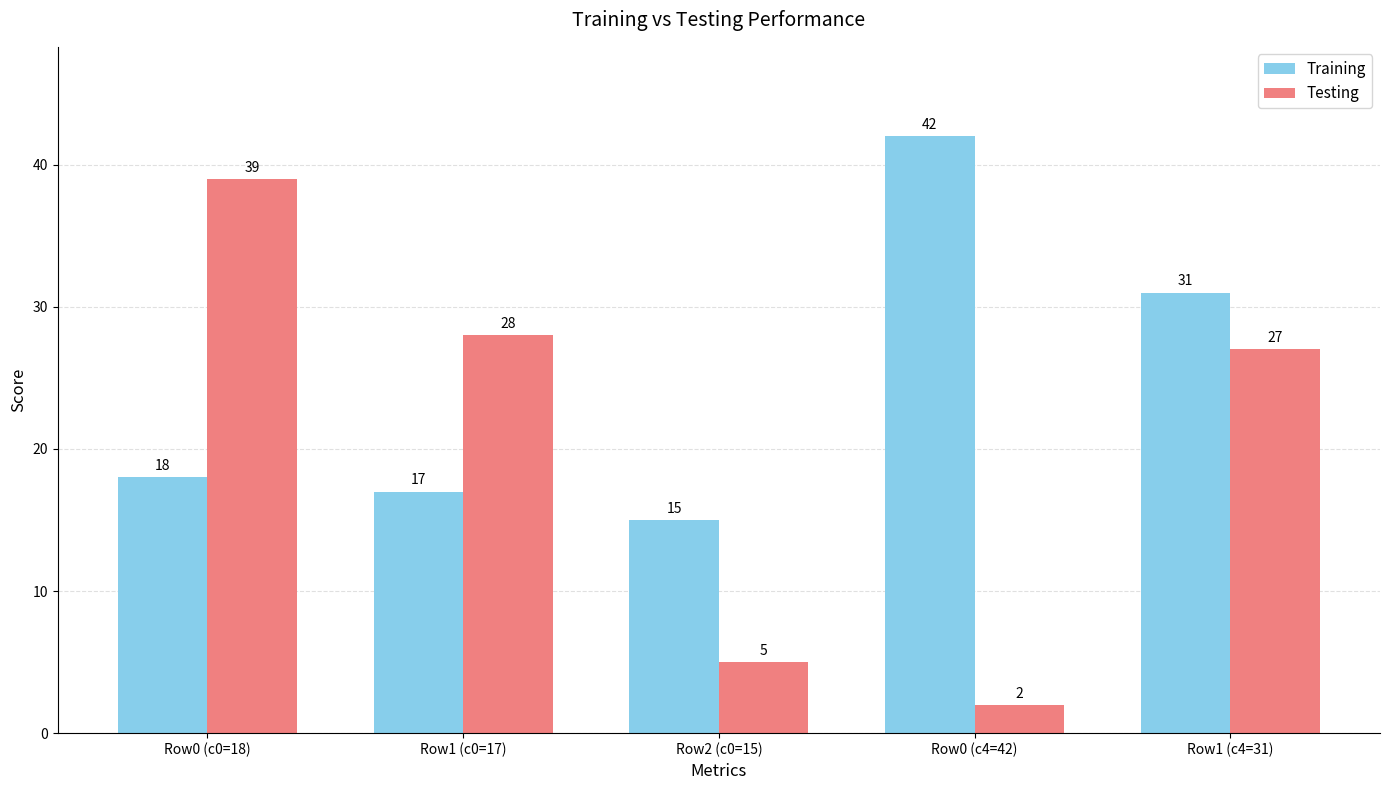

Which category has the lowest value across all series?

Row0 (c4=42)